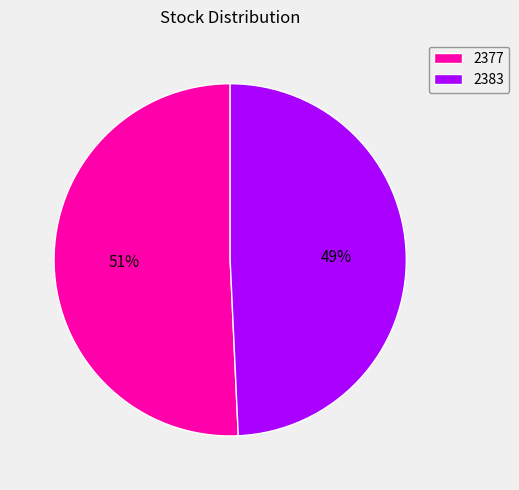

To the nearest percent, what portion does 2377 represent?

51%